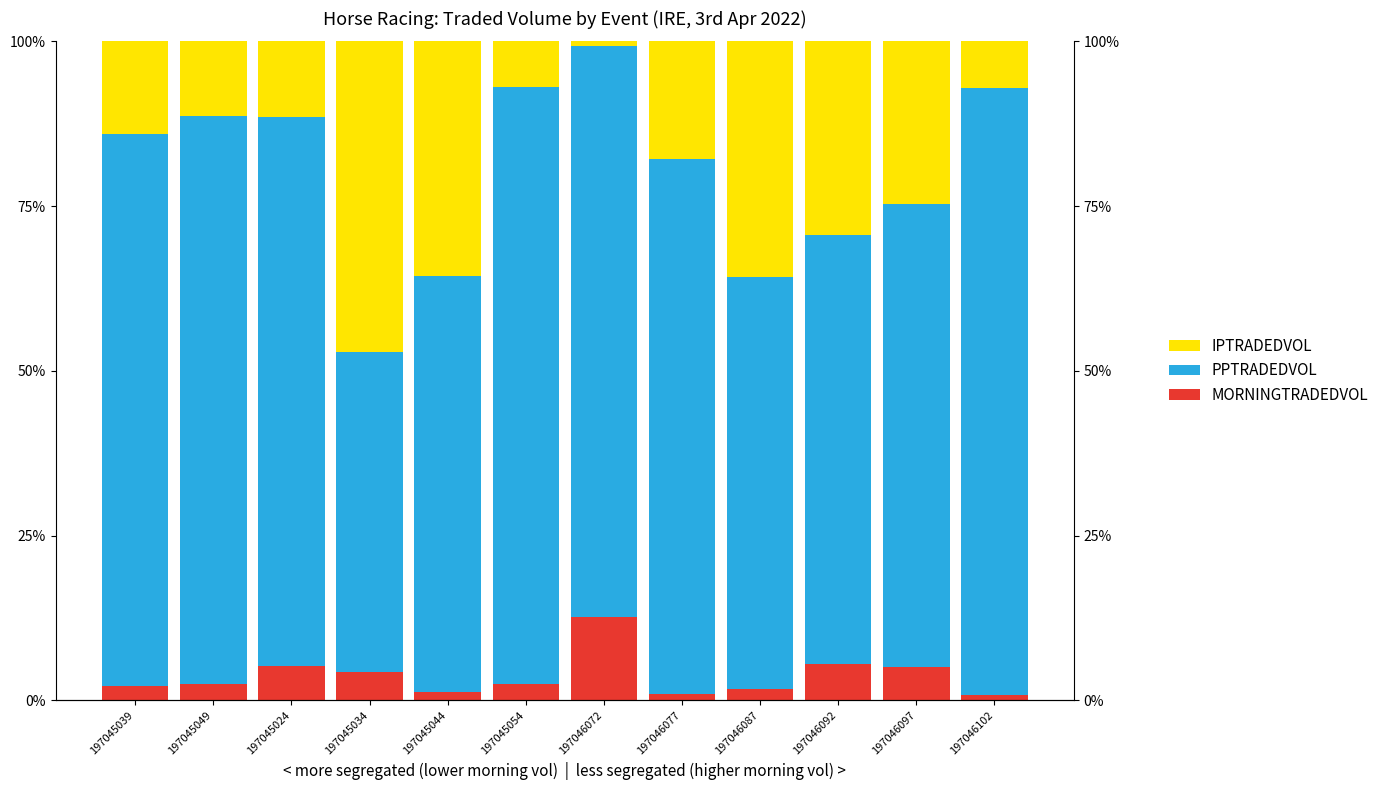

Which series has the largest range (max minus min)?

IPTRADEDVOL